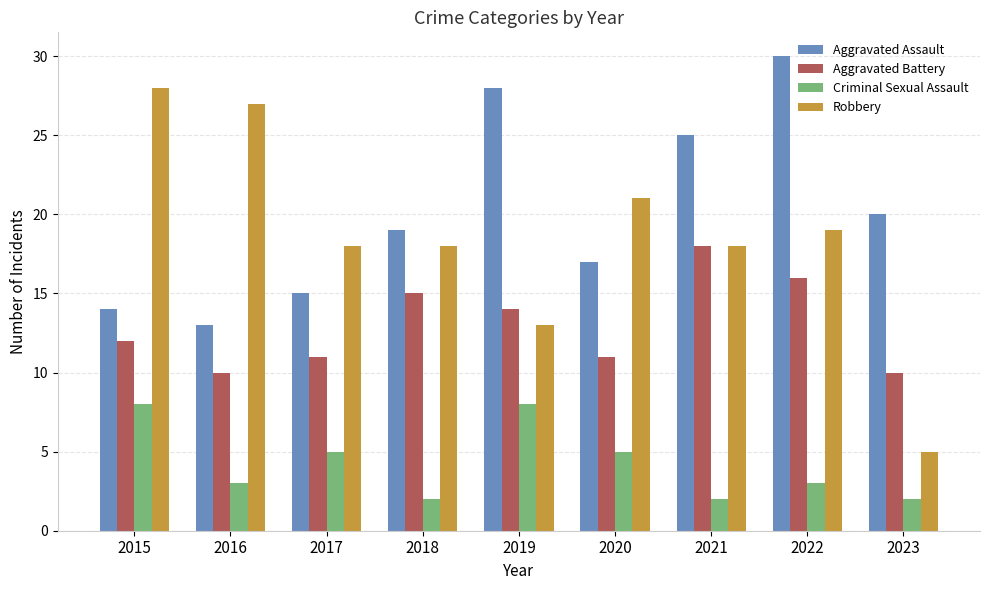

What is the approximate value of Robbery at 2018, to the nearest 10?

20